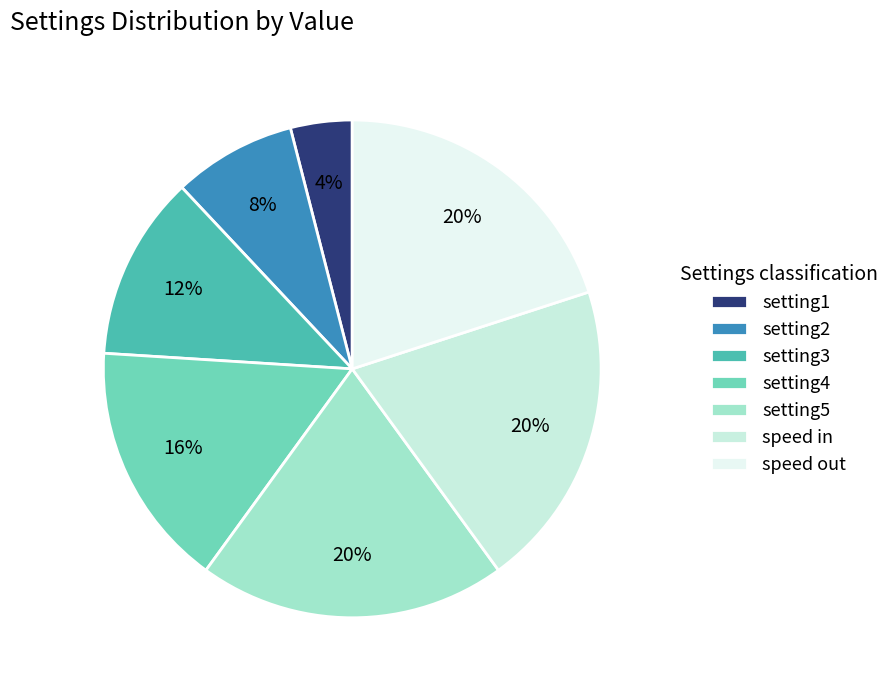

How many segments does this pie chart have?

7